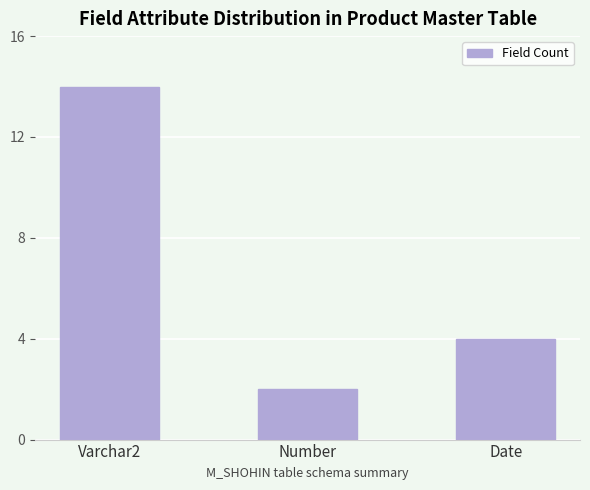

Reading left to right, what are all the values shown in this chart?

Varchar2=14	Number=2	Date=4